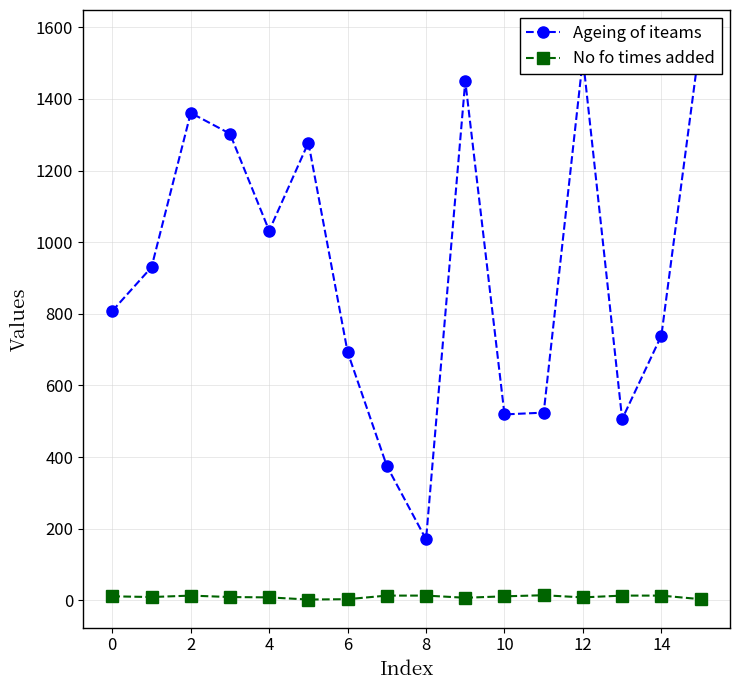

How many values in the No fo times added series exceed 11?

6